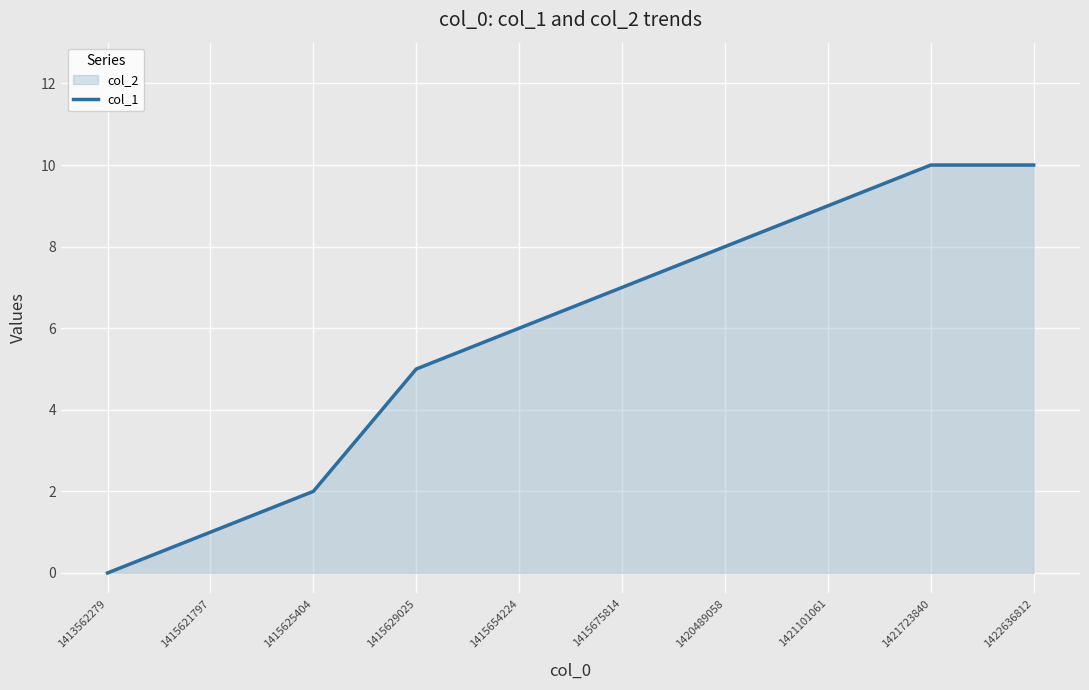

How many lines are shown in the chart?

1